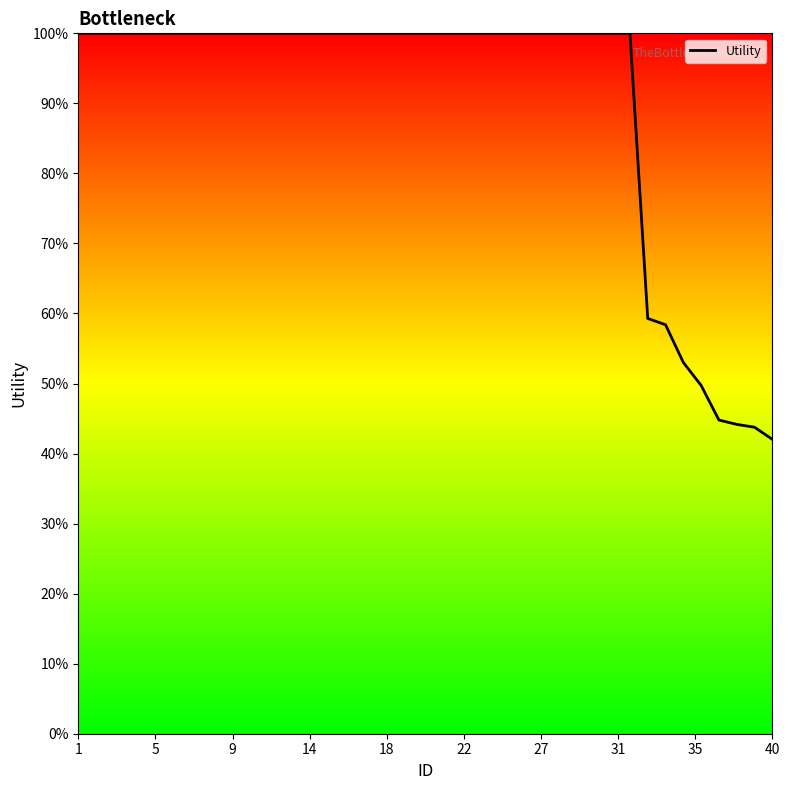

What is the difference between the maximum and minimum values?

58.0